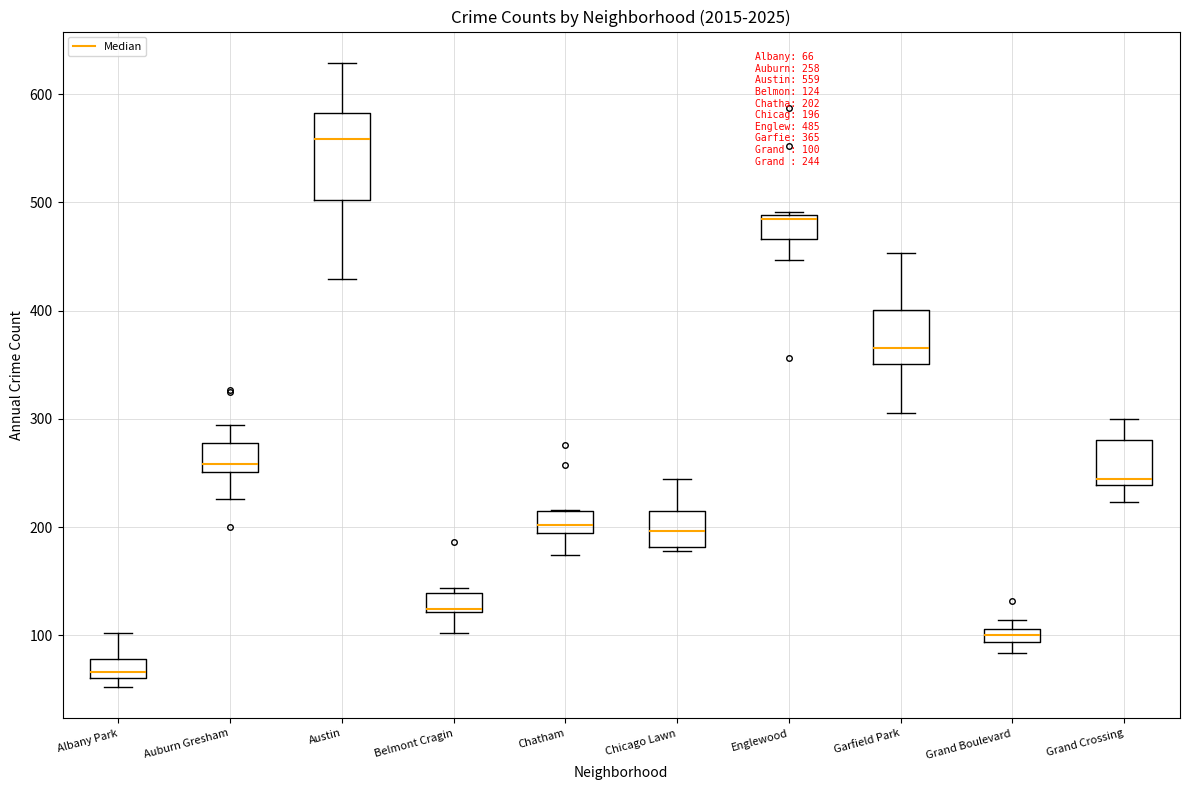

Which box is the tallest, from its lower edge to its upper edge?

Austin